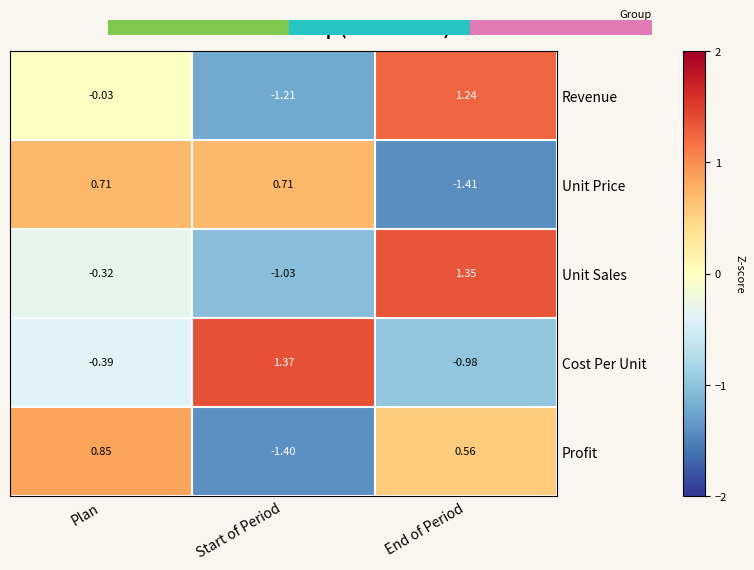

Which series has the widest spread of values?

Revenue